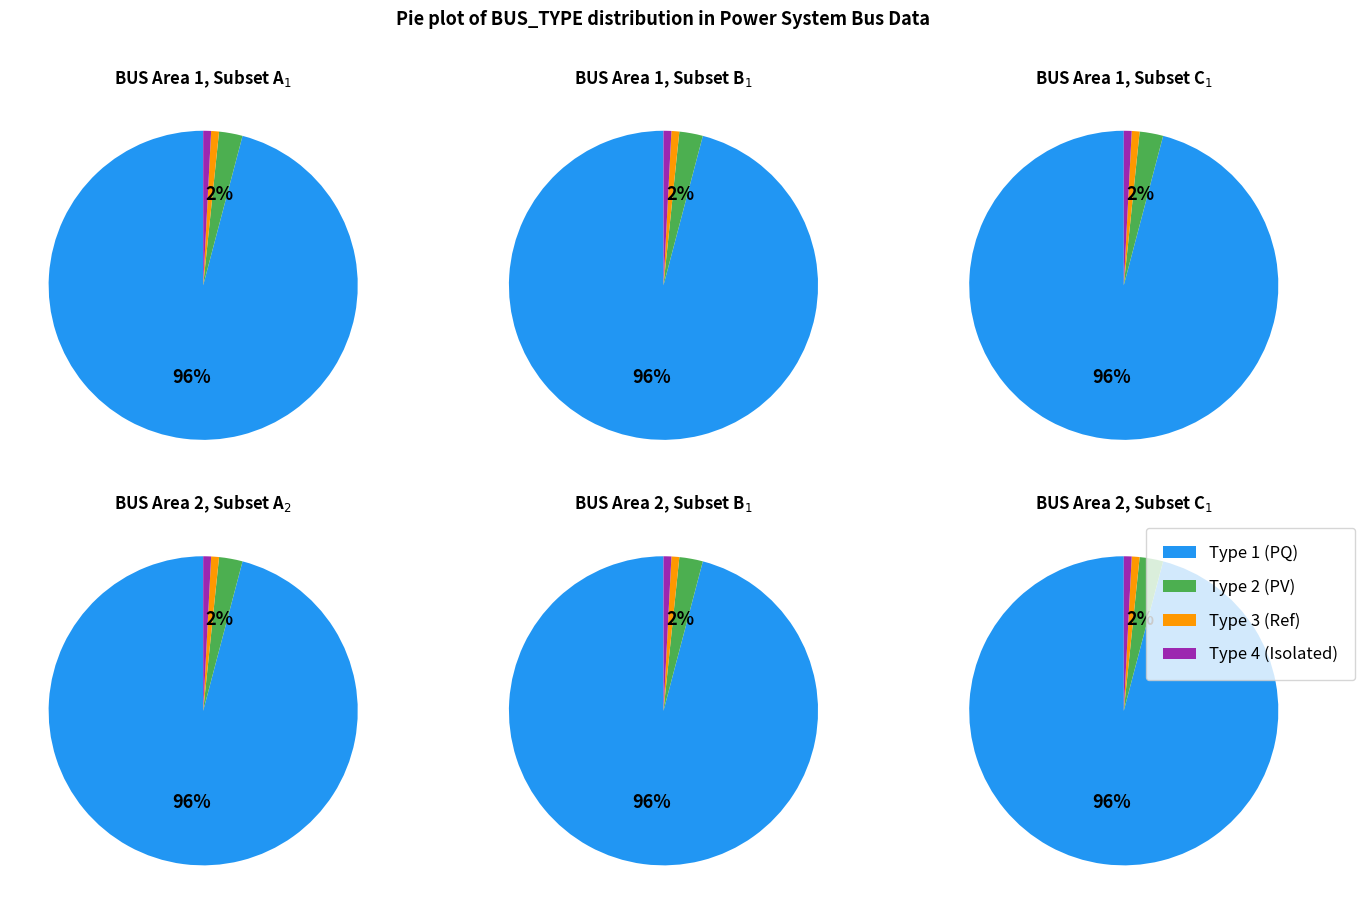

Rank the categories by value from highest to lowest.

BUS_TYPE 1, BUS_TYPE 2, BUS_TYPE 3, BUS_TYPE 4